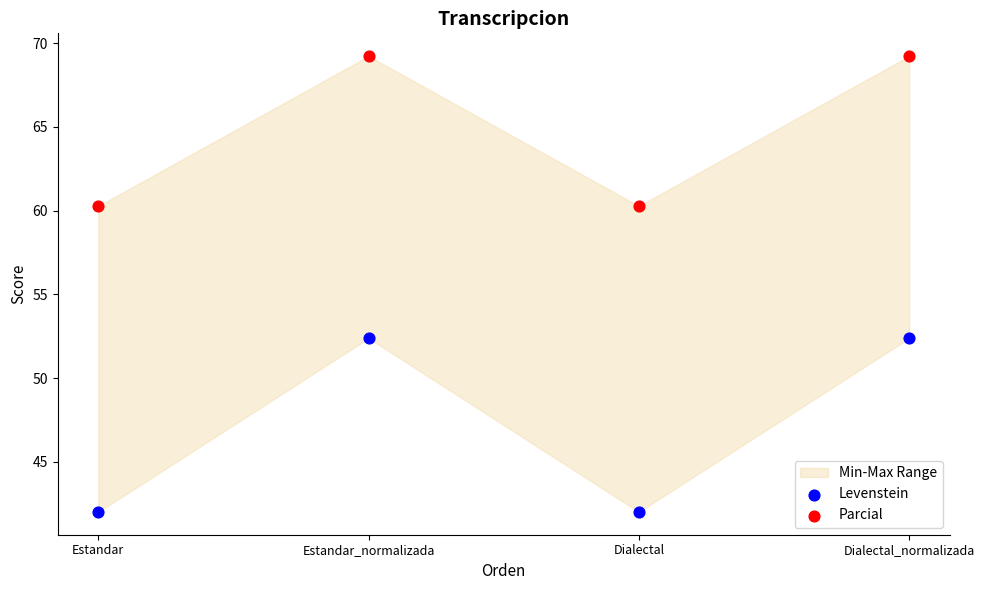

Across all data points, what is the range of Y values (max minus min)?

27.2